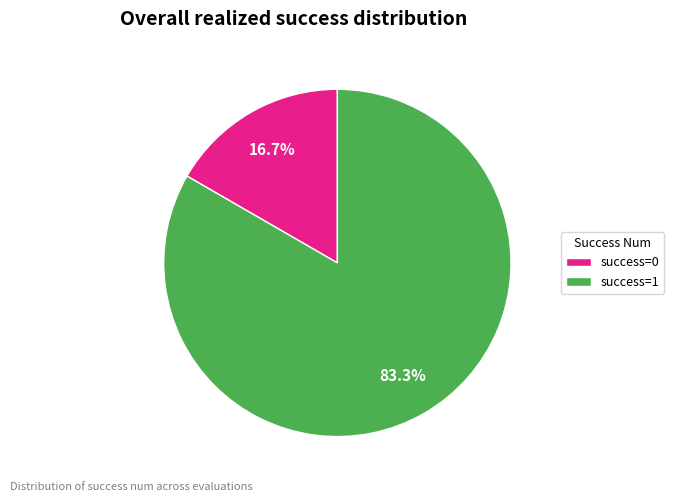

To the nearest percent, what is the difference between the largest and smallest slice percentages?

67%